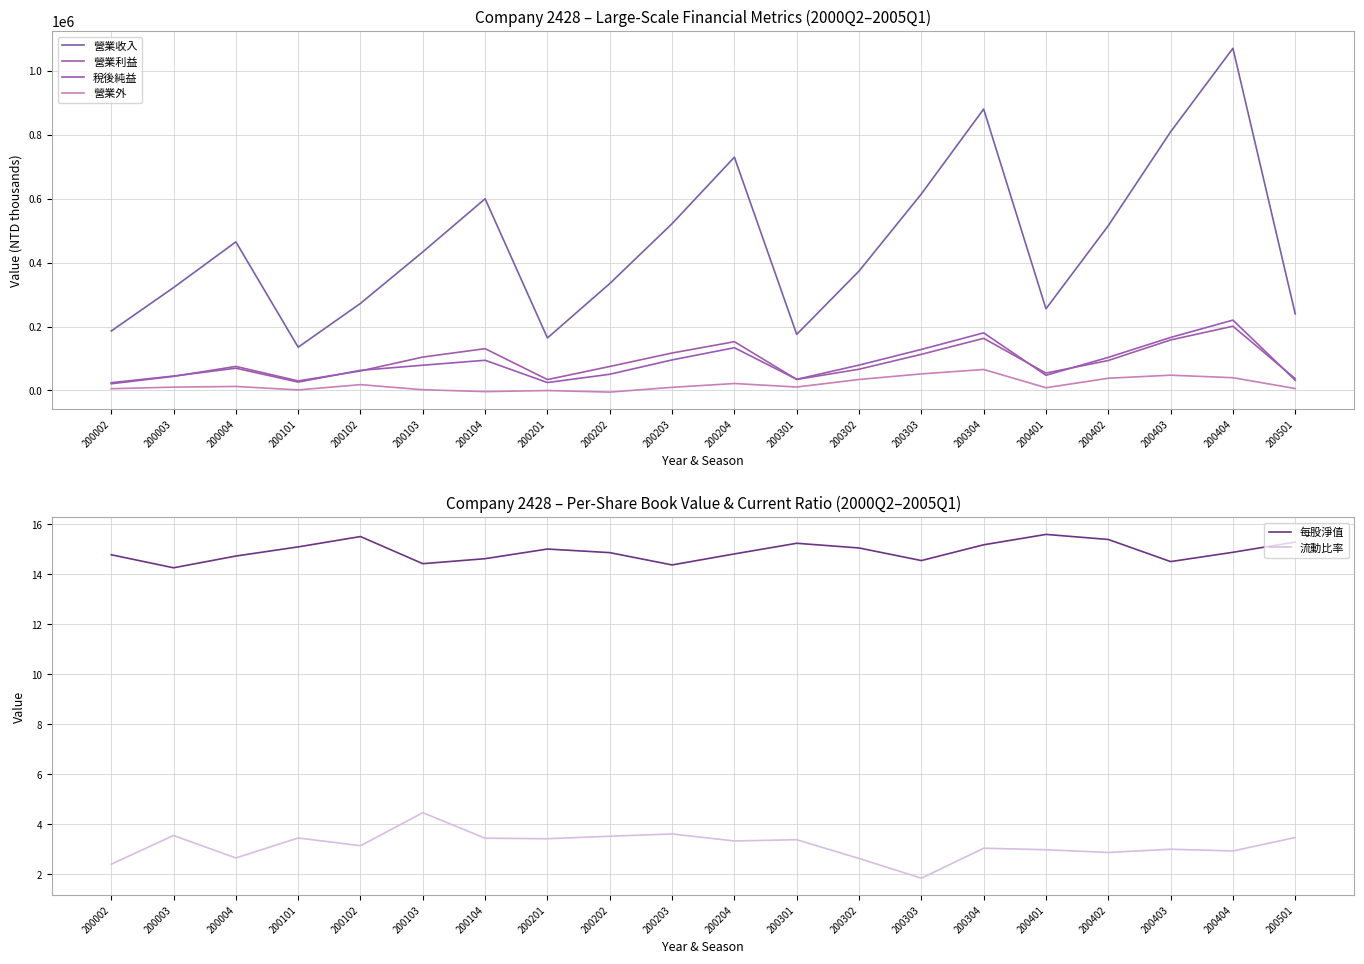

Which series has the widest spread of values?

營業收入